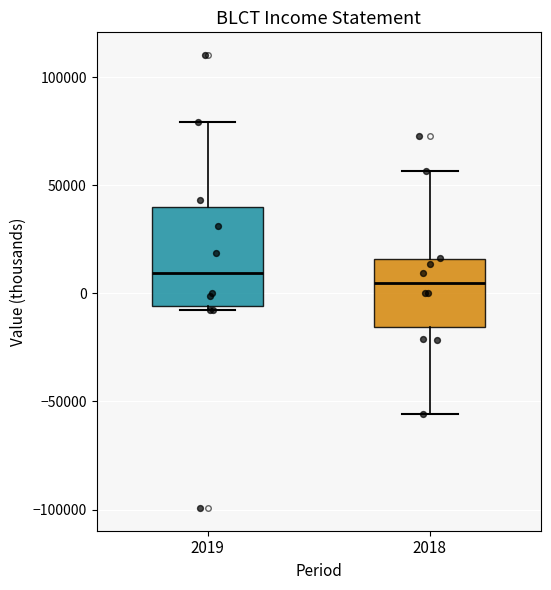

Reading left to right, transcribe this box plot: for each box, give where its median line is, the range the box spans, and where its two whiskers end, as read against the y-axis. The values are not printed on the chart, so give them approximately, as read against the axis.

2019: median 10000, box -5000 to 40000, whiskers -10000 to 80000
2018: median 5000, box -15000 to 15000, whiskers -55000 to 55000